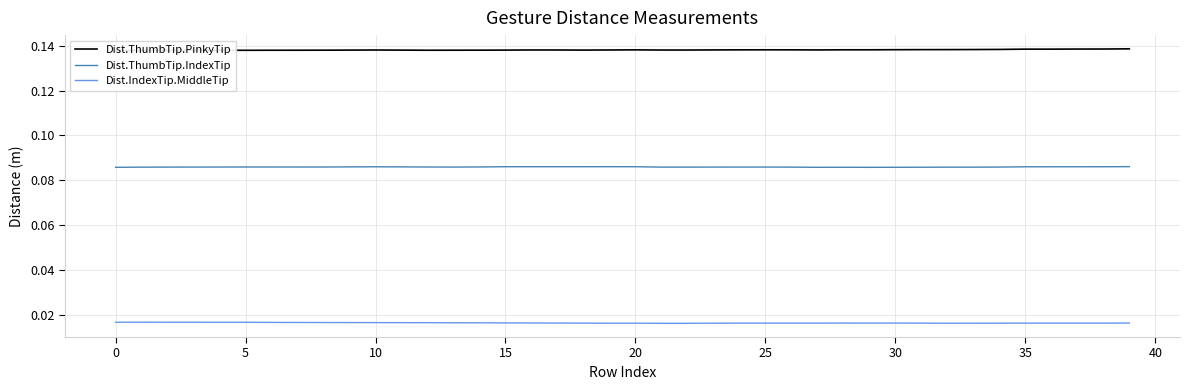

In Dist.ThumbTip.IndexTip, how many points are higher than both neighbors (excluding endpoints)?

6